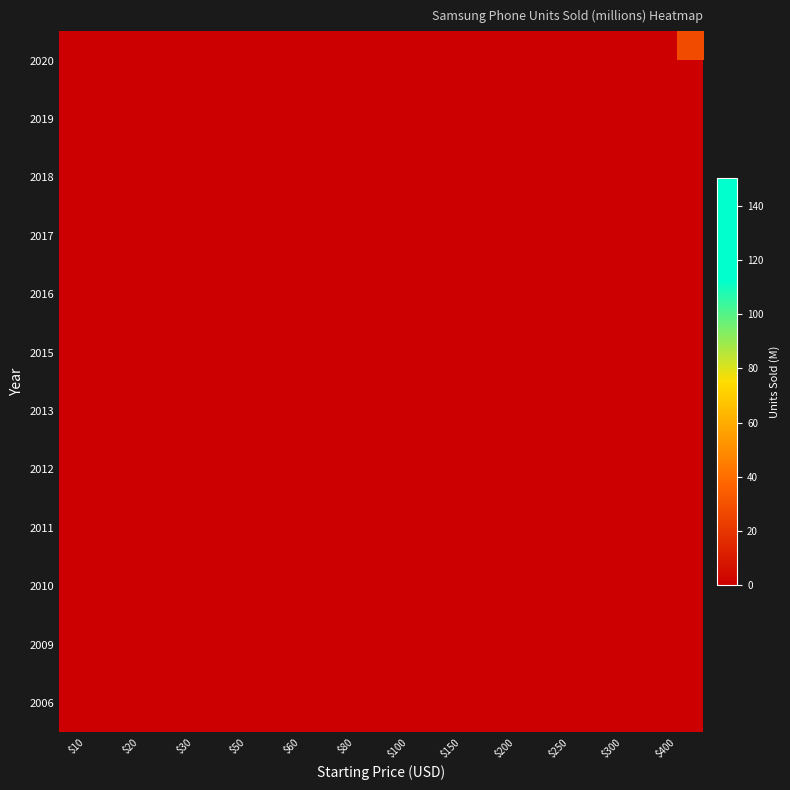

How many categories are shown in the chart?

12